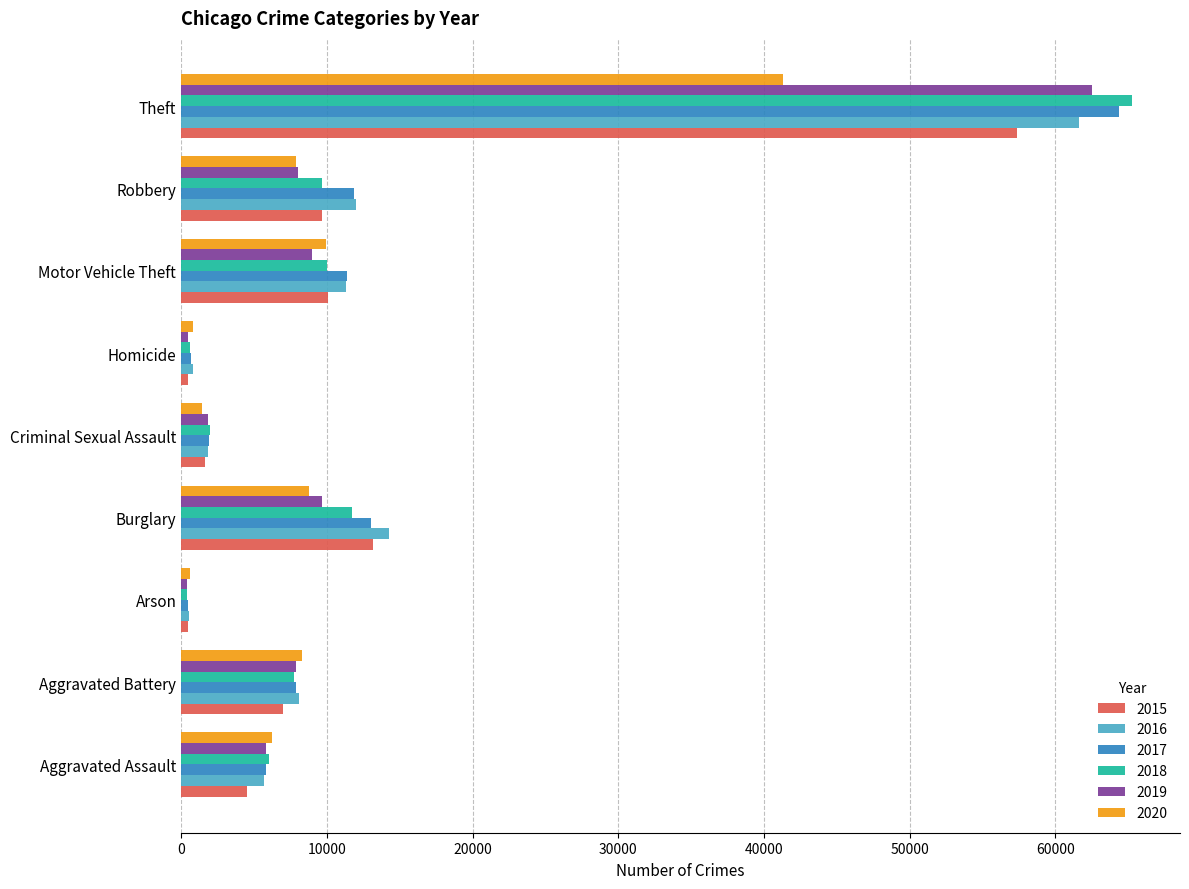

Which label corresponds to the largest value in the chart?

Theft